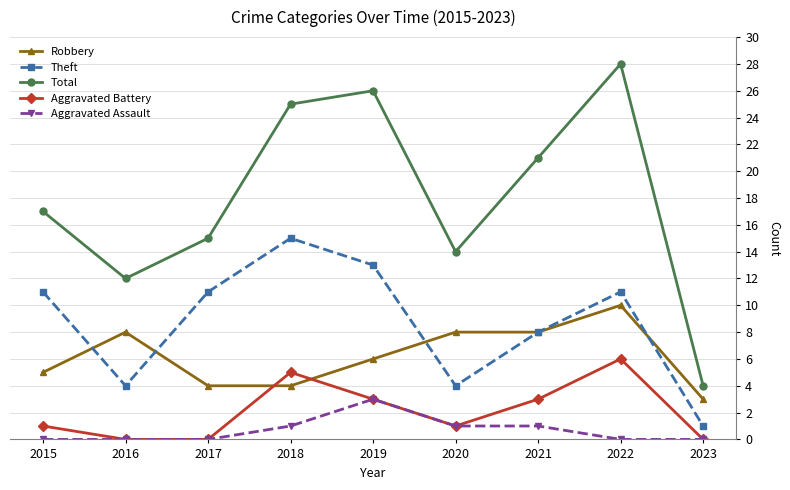

How many data points in Robbery are less than 6?

4